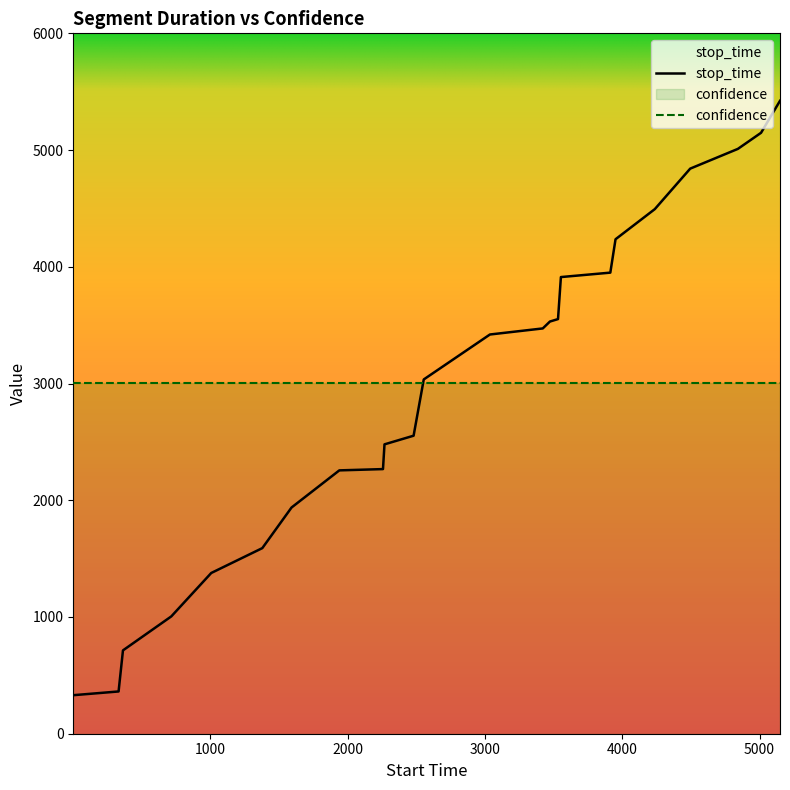

Rank the categories by value from lowest to highest.

1, 331, 363, 715, 1006, 1378, 1591, 1939, 2257, 2268, 2480, 2554, 3036, 3421, 3473, 3532, 3553, 3913, 3951, 4237, 4495, 4842, 5011, 5149